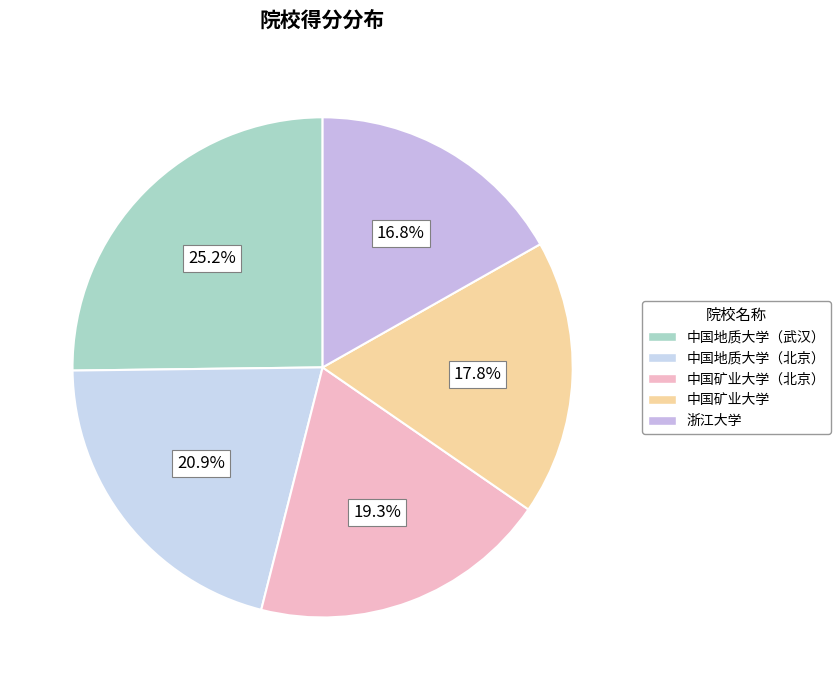

Which slice is the smallest?

浙江大学